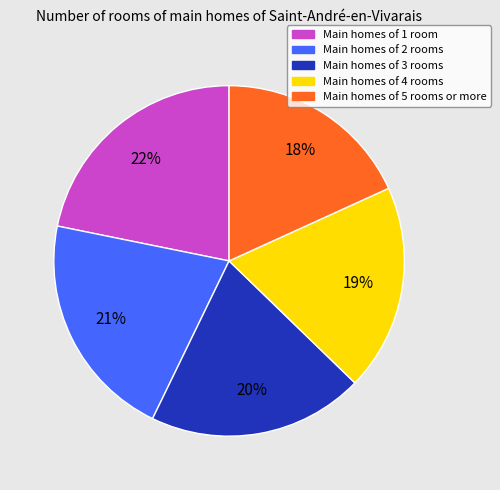

What percentage is the Main homes of 2 rooms slice, to the nearest percent?

21%